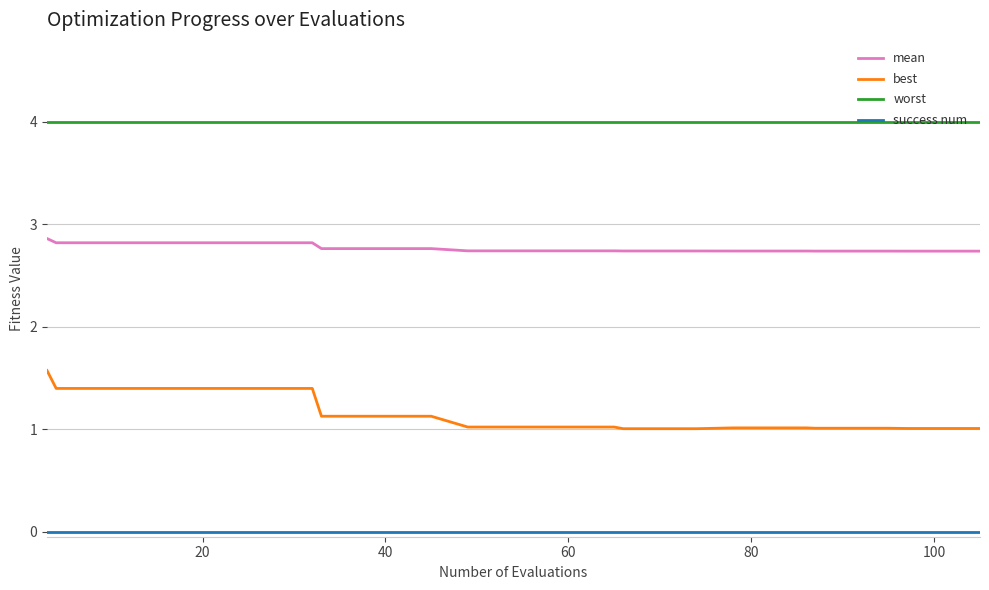

What is the minimum value for mean?

2.7